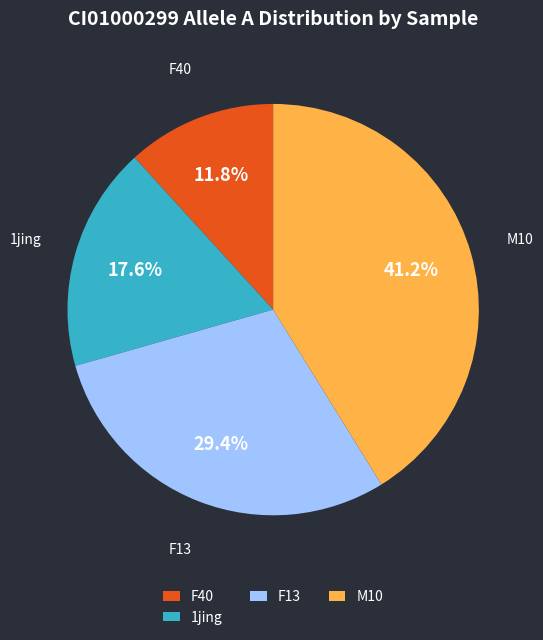

How many segments does this pie chart have?

4